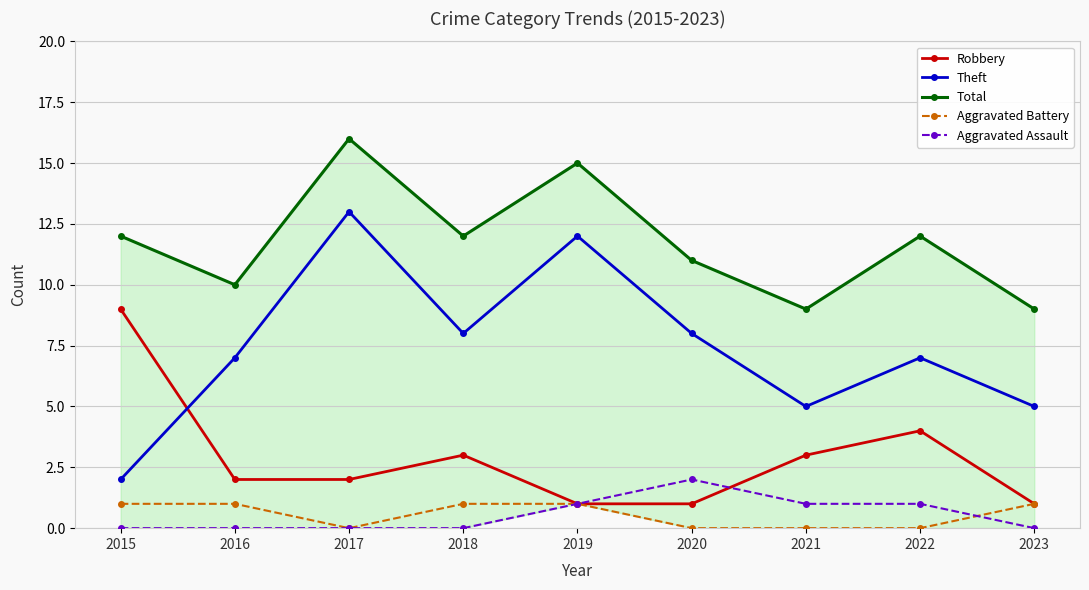

After their last crossing, which series has the higher values: Robbery or Theft?

Theft